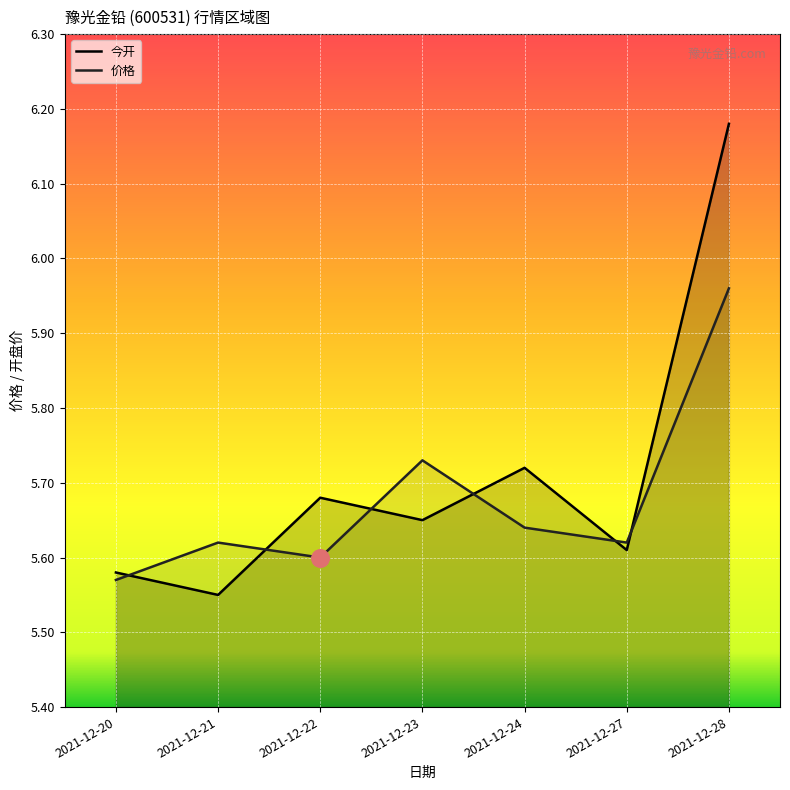

What are all the series names shown in the legend?

今开, 价格